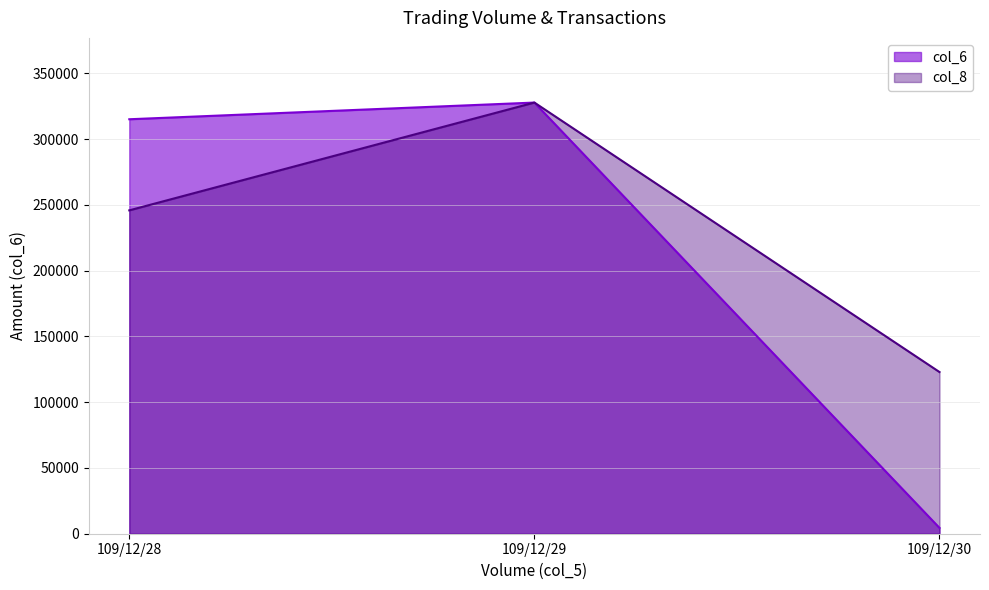

How many distinct data groups are displayed?

2